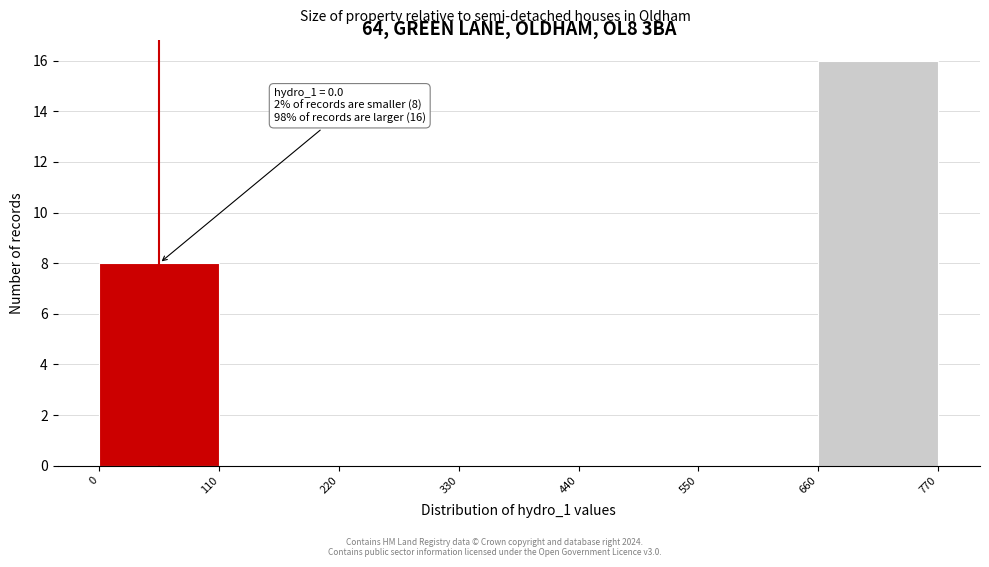

Over which range of the x-axis is the bar tallest?

660 to 770